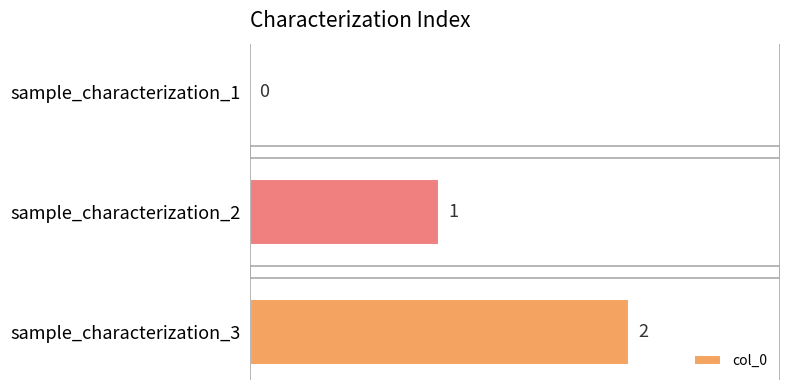

Count the values in the range 0 to 2.

3